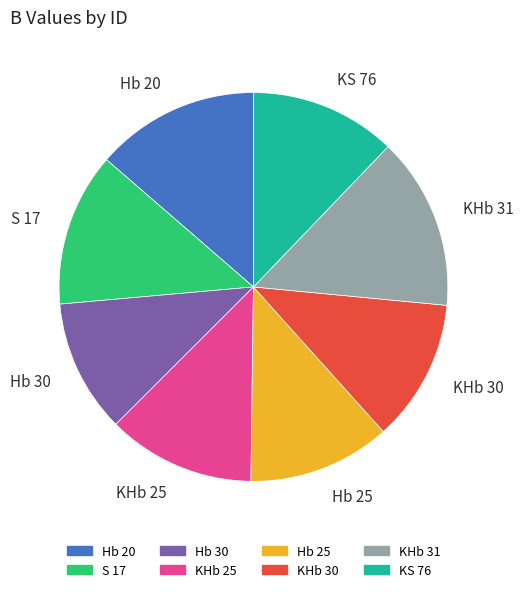

True or false: S 17 accounts for 13% of the total.

True